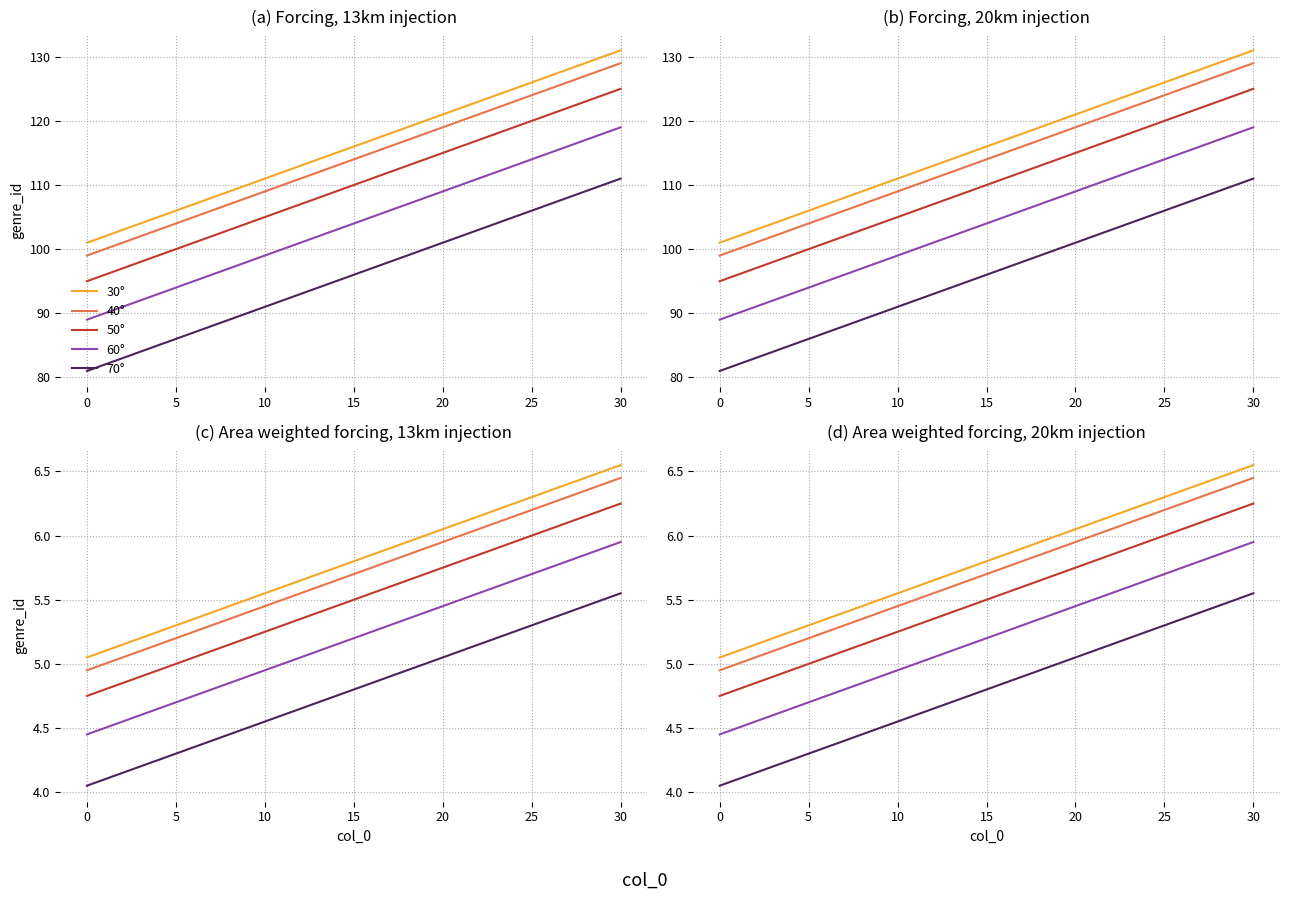

True or false: 40° and 30° intersect in this chart.

False